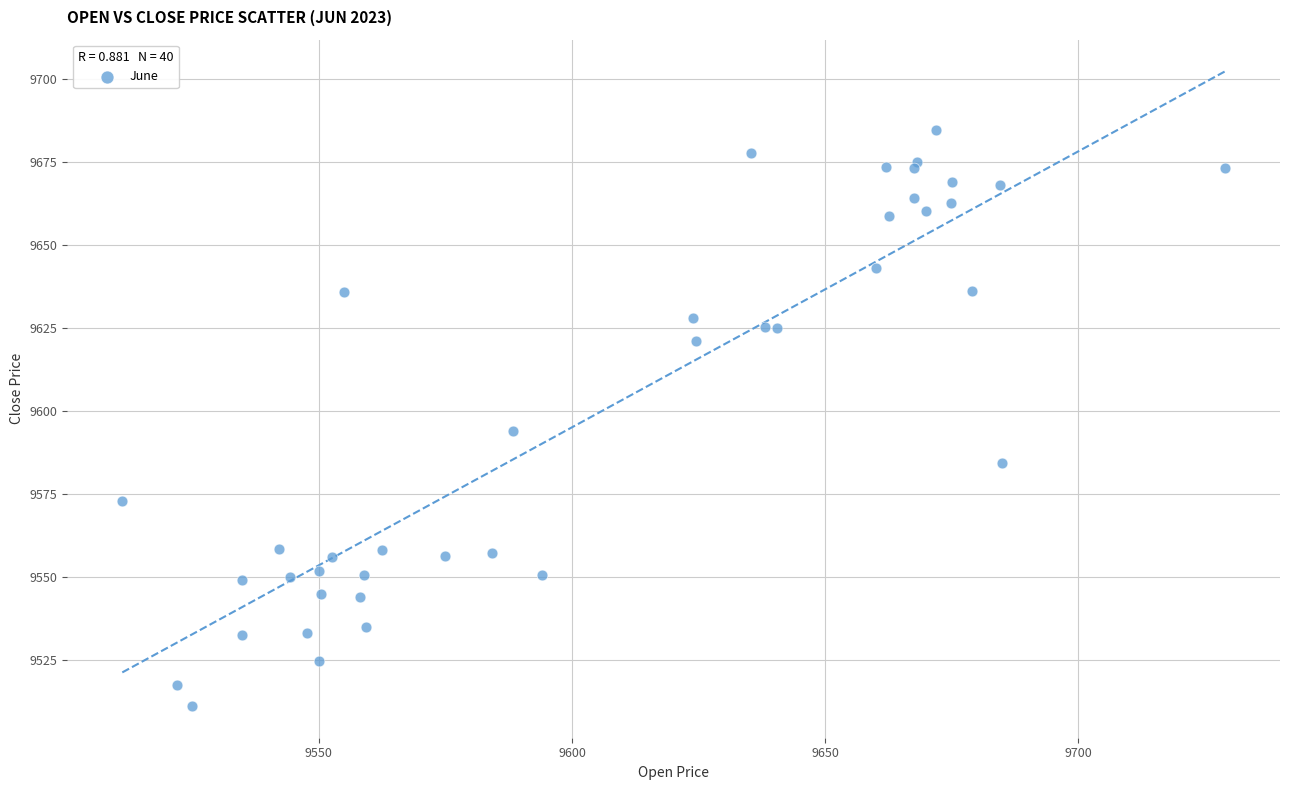

What Y value in the scatter plot is closest to 9597?

9594.0